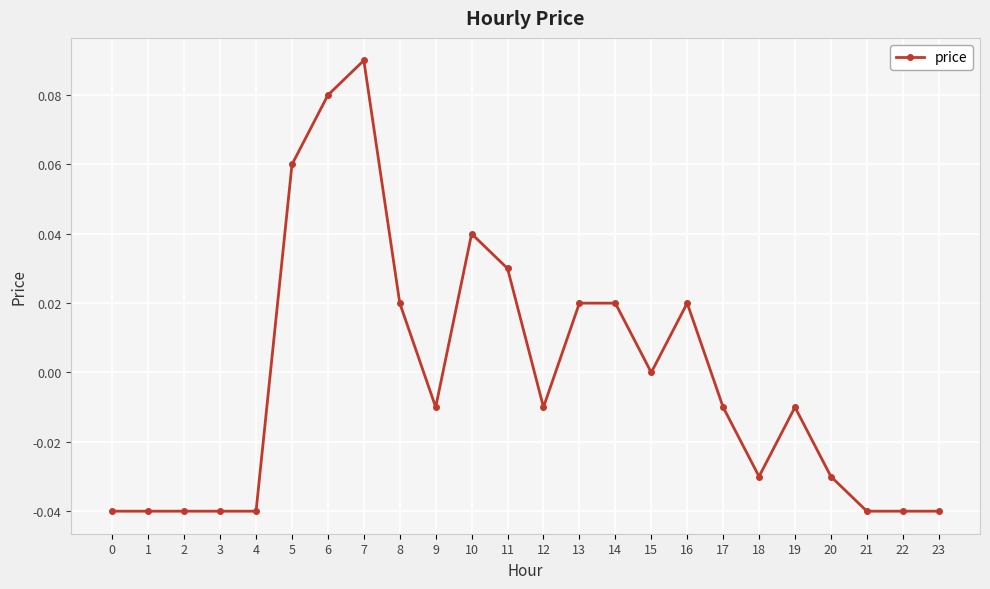

True or false: the data shows 0.0 at 10.

True